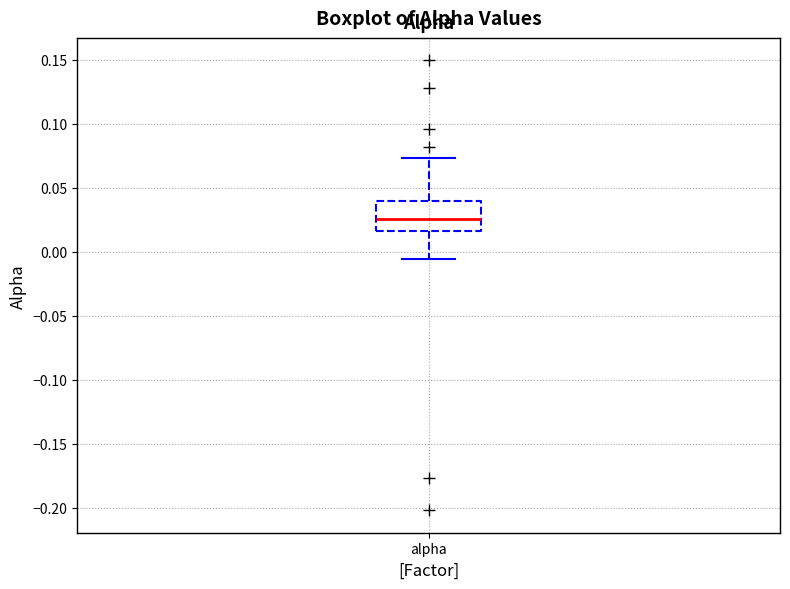

Read this box plot against the y-axis: the position of the median line, the range covered by the box, and the ends of both whiskers. The values are not printed on the chart, so give them approximately, as read against the axis.

median 0.025, box 0.015 to 0.040, whiskers -0.005 to 0.075